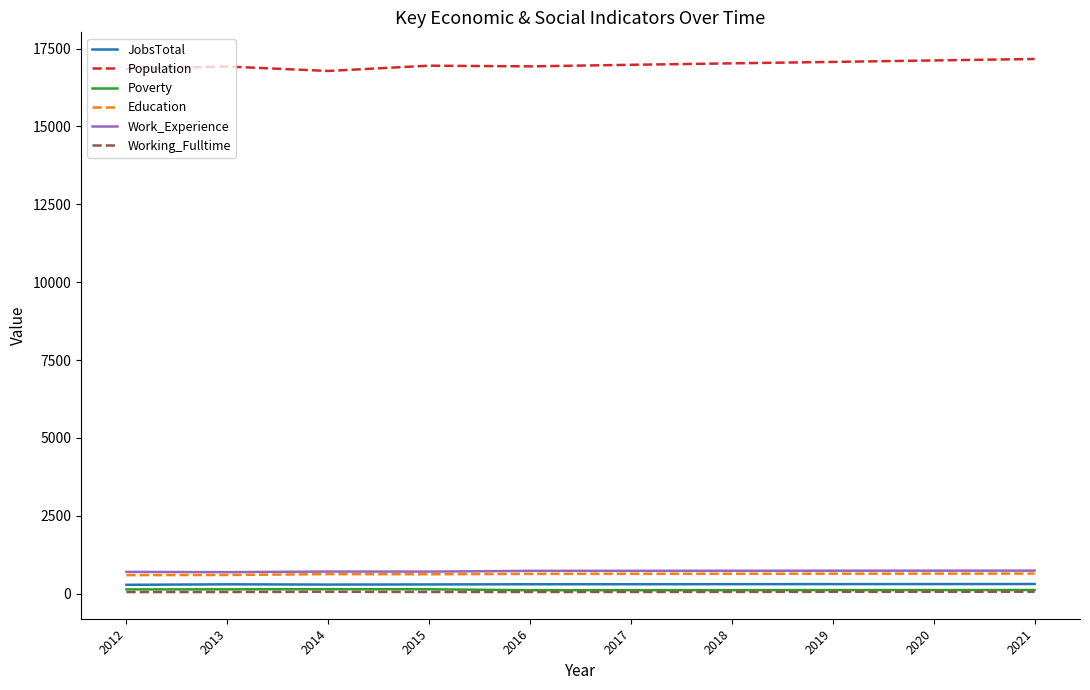

True or false: Work_Experience and Poverty intersect in this chart.

False